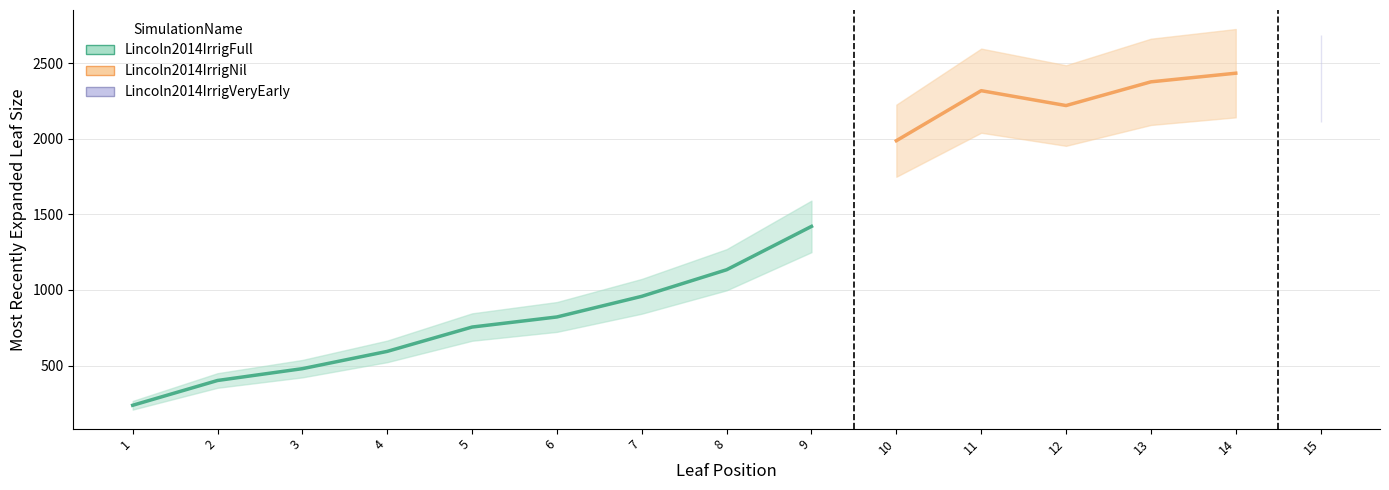

What are all the series names shown in the legend?

Lincoln2014IrrigFull, Lincoln2014IrrigNil, Lincoln2014IrrigVeryEarly